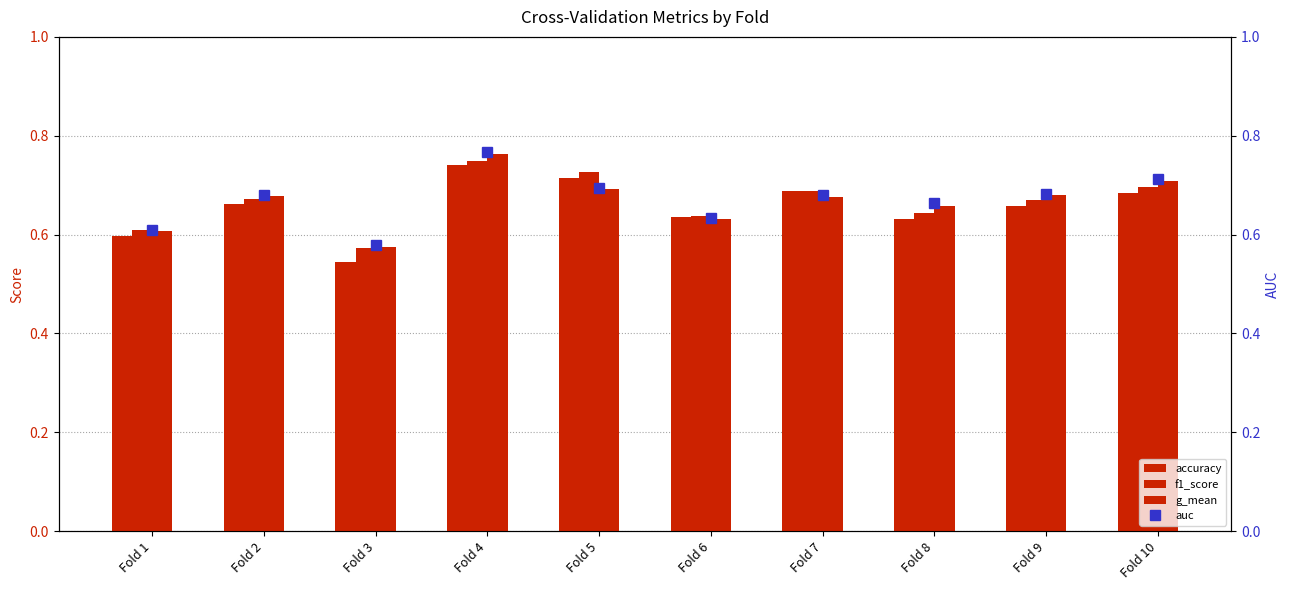

How many groups of bars are there?

10